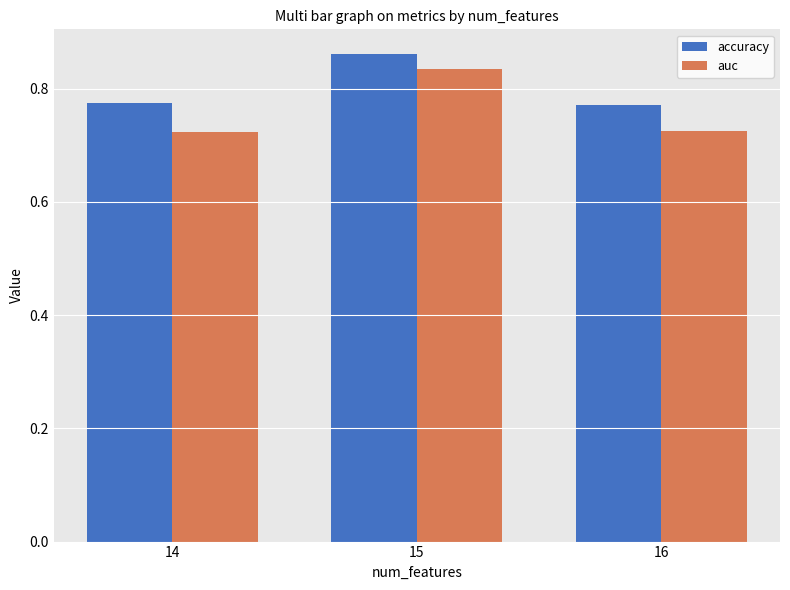

At how many categories does at least one series exceed 0?

3